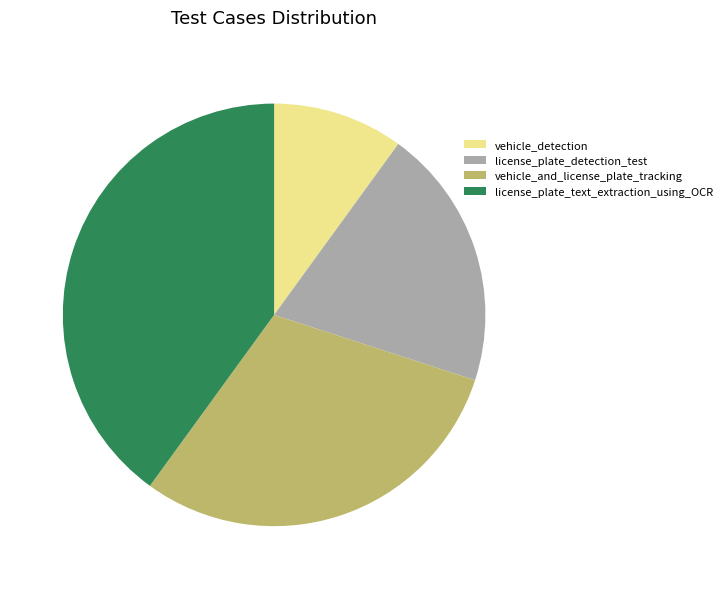

Between license_plate_detection_test and vehicle_detection, which is larger?

license_plate_detection_test